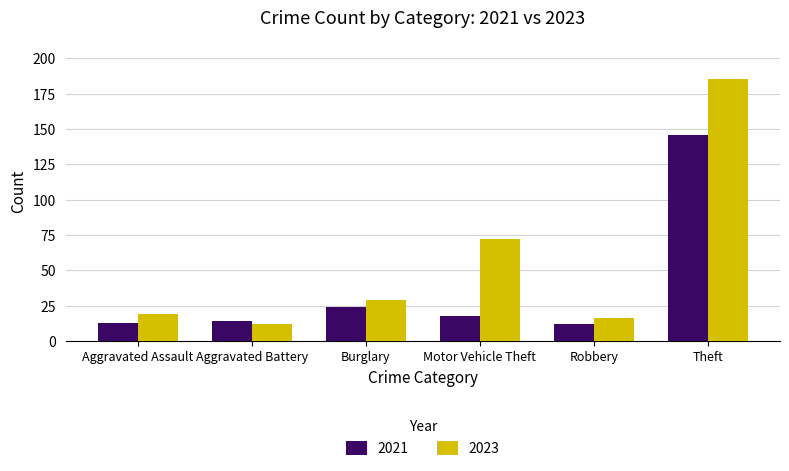

What is the average value of the 2023 series?

56